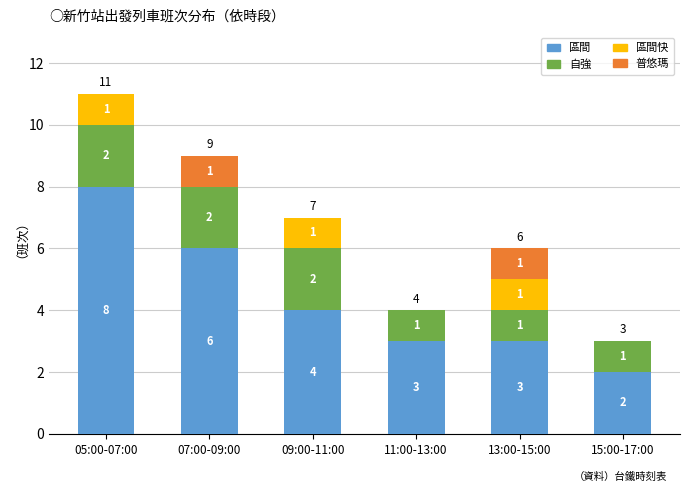

At which label does 區間 reach its peak?

05:00-07:00